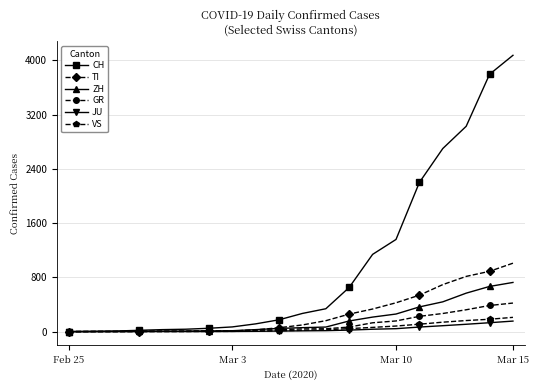

Which series has the widest spread of values?

CH